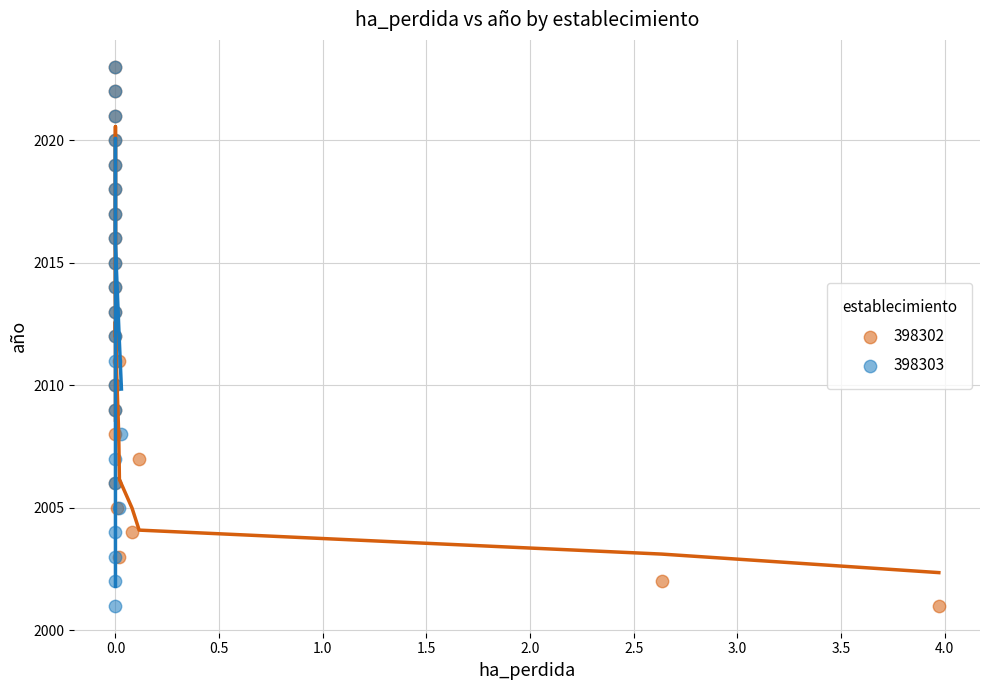

What are all the series names shown in the legend?

398302, 398303